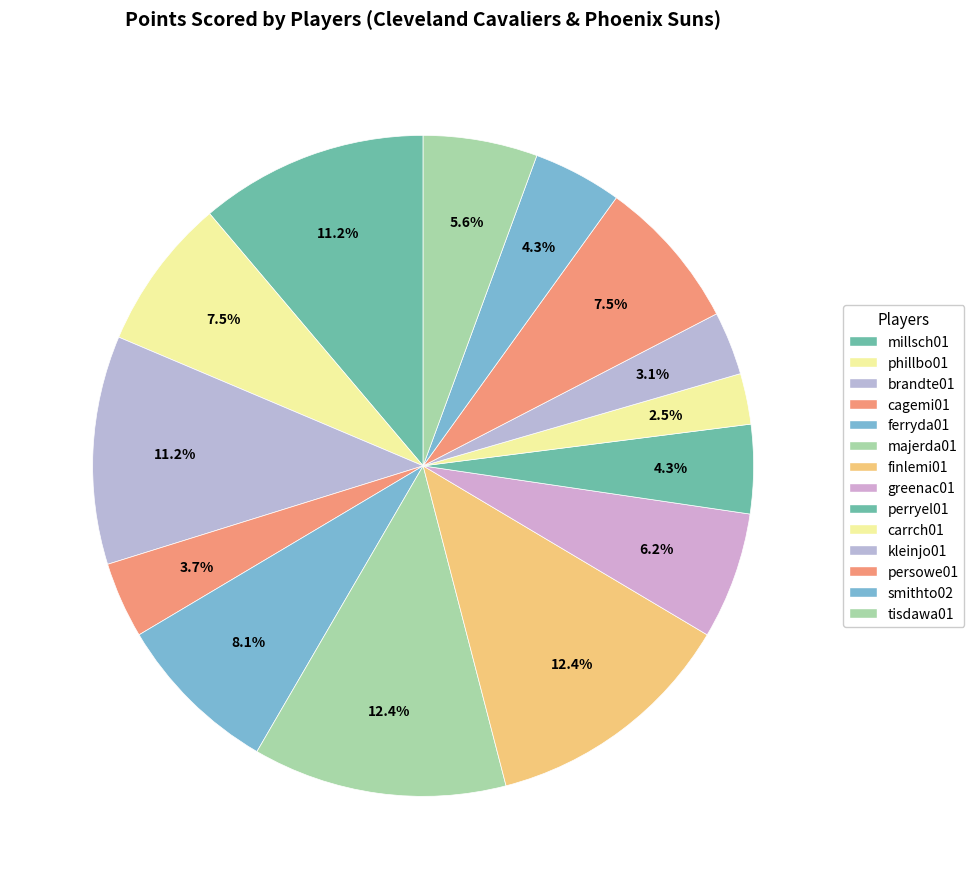

Approximately how many times larger is the value at brandte01 compared to finlemi01?

0.9